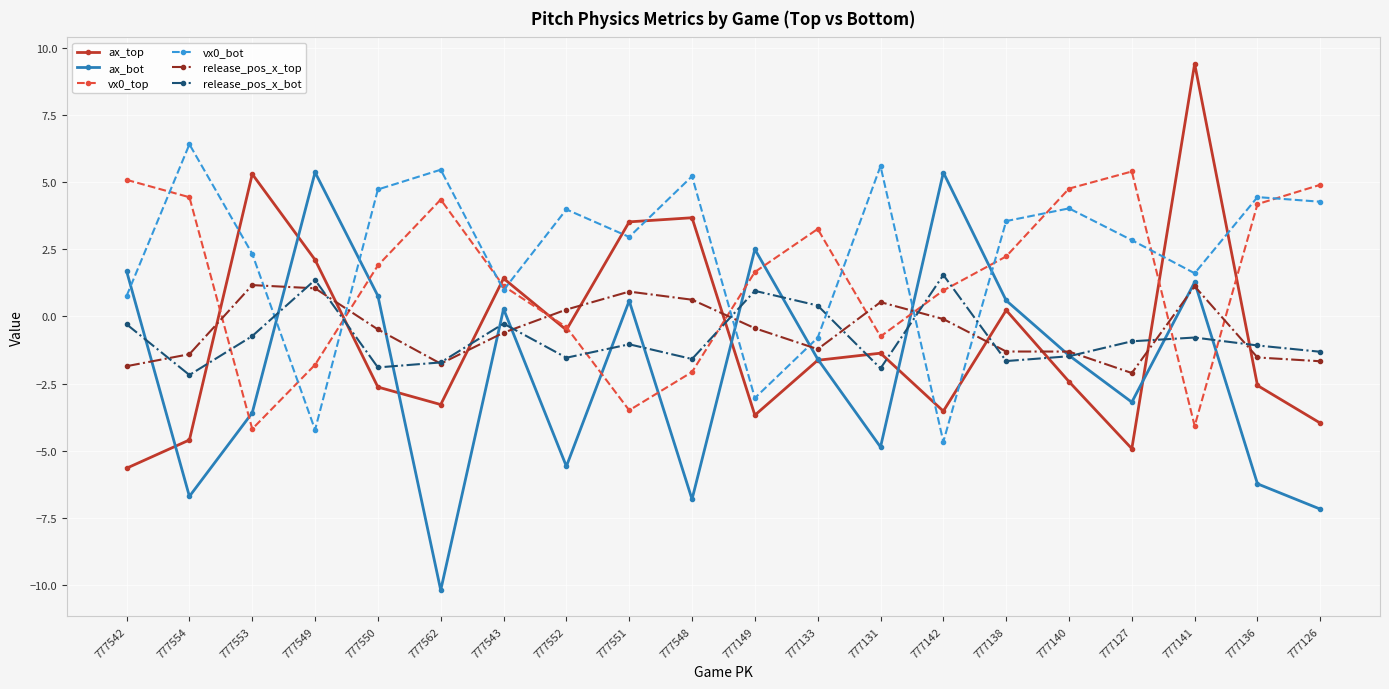

What is the smallest value displayed?

-10.2